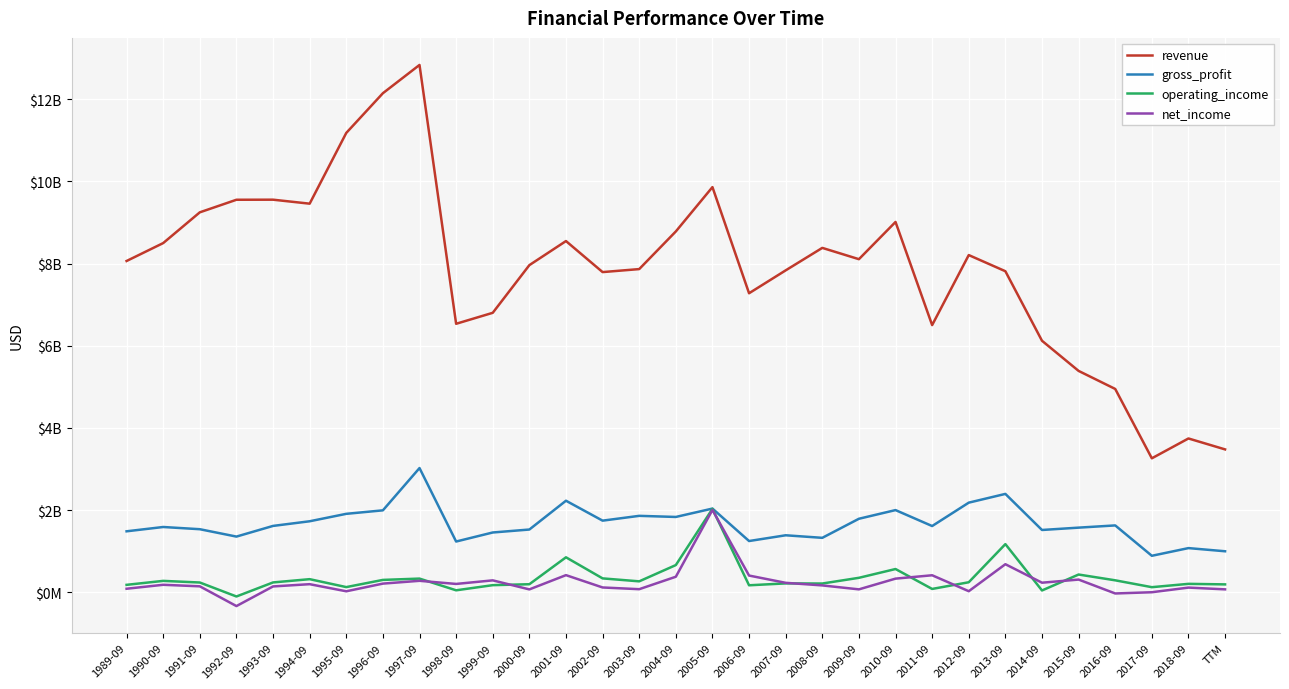

How many positive values does the operating_income series have?

30